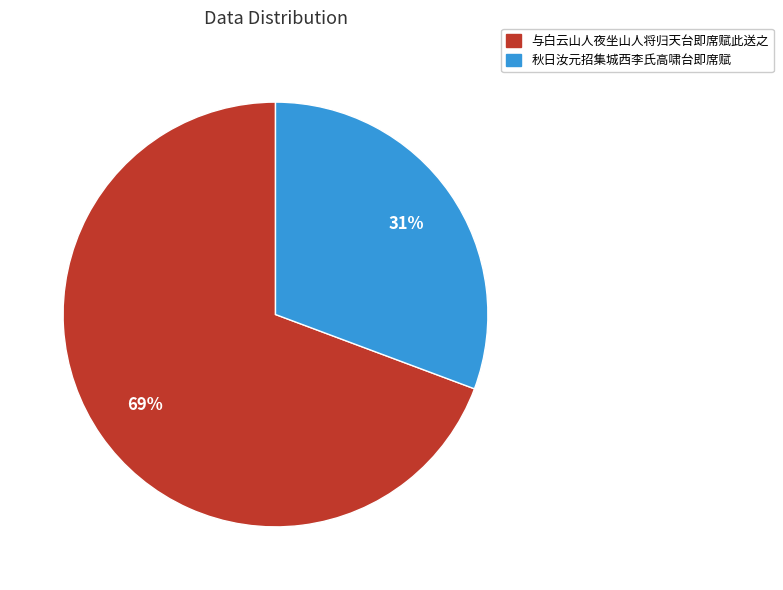

What is the smallest slice in the pie chart?

秋日汝元招集城西李氏高啸台即席赋